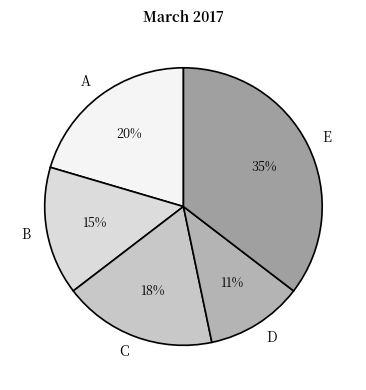

To the nearest percent, what is the difference between the E and B slice percentages?

20%